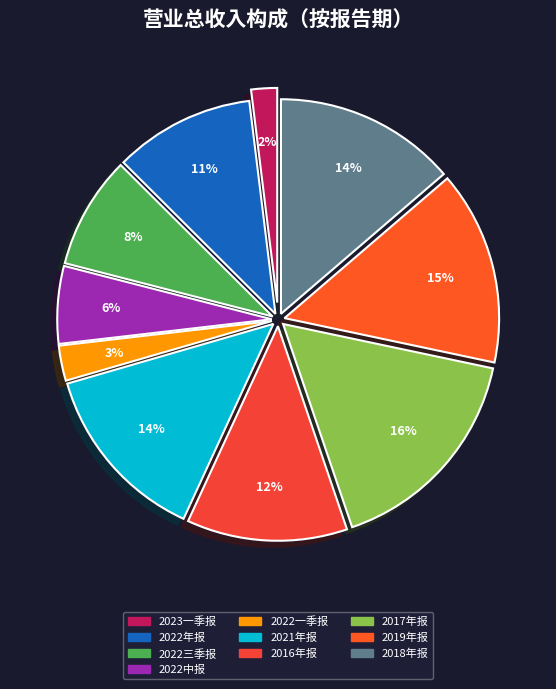

To the nearest percent, what percentage of the pie is 2022三季报?

8%